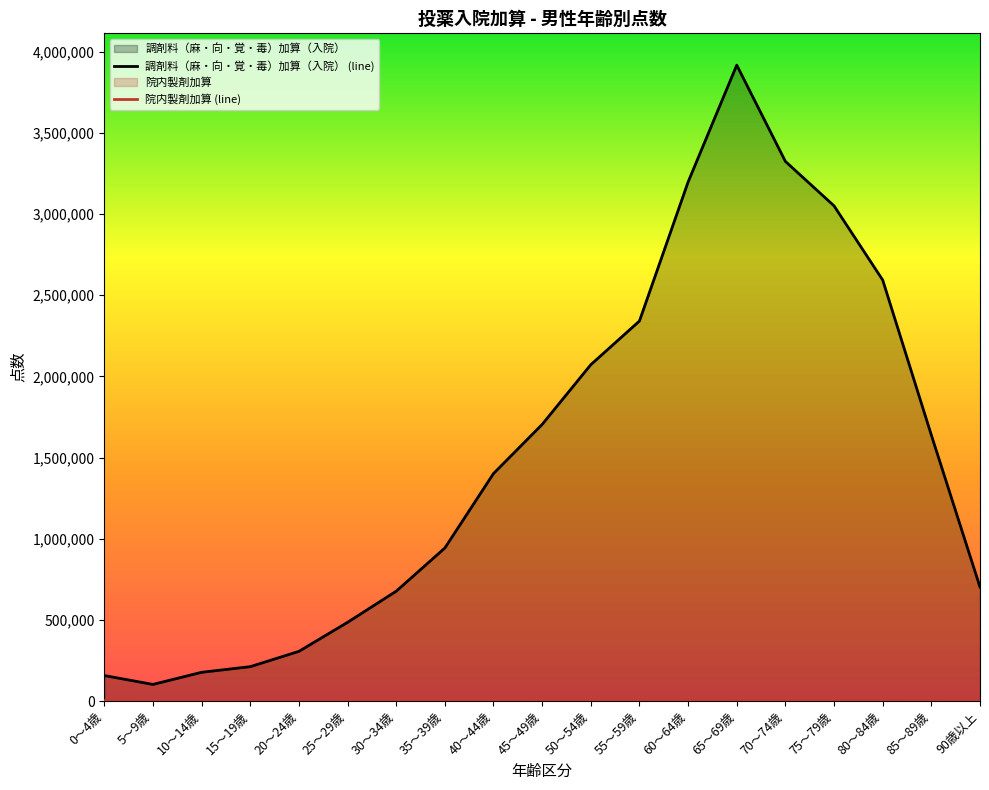

At which category is the sum across all series the highest?

65～69歳